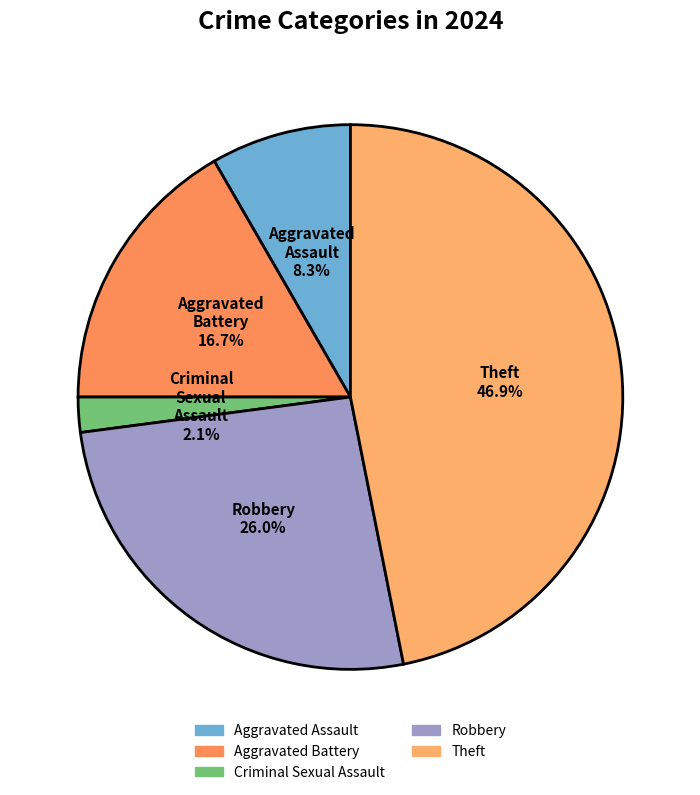

Between Theft and Robbery, which is larger?

Theft